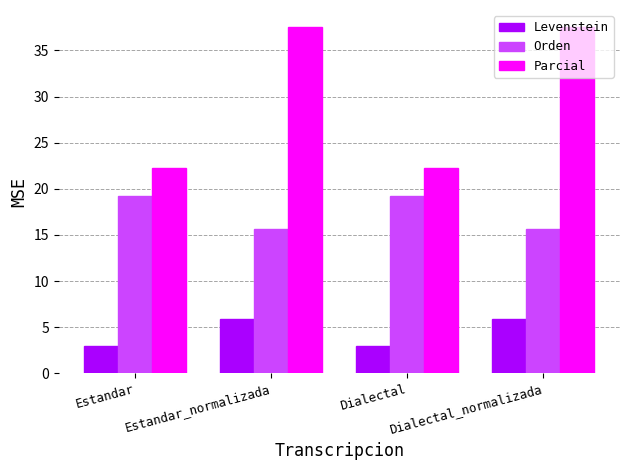

Count the number of data series in this chart.

3